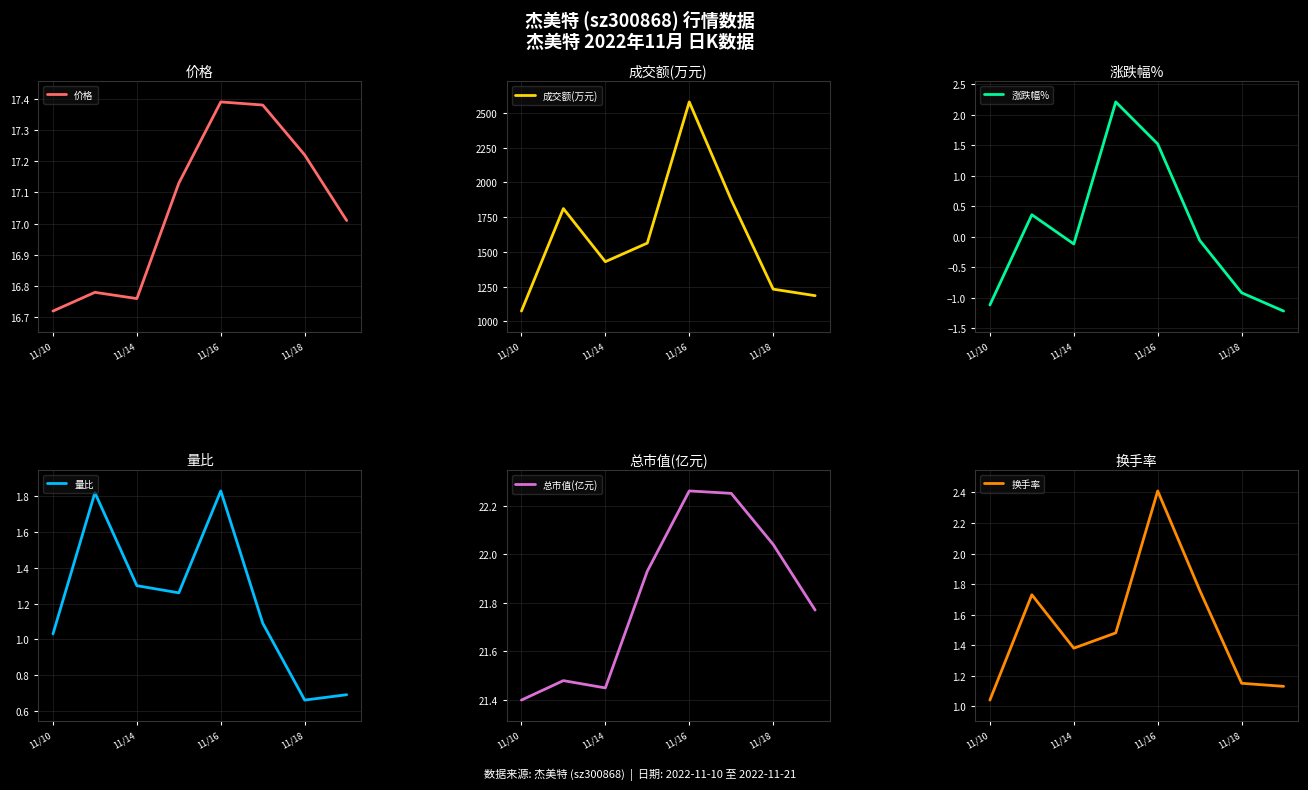

Is this an area chart (filled region under the line)?

No